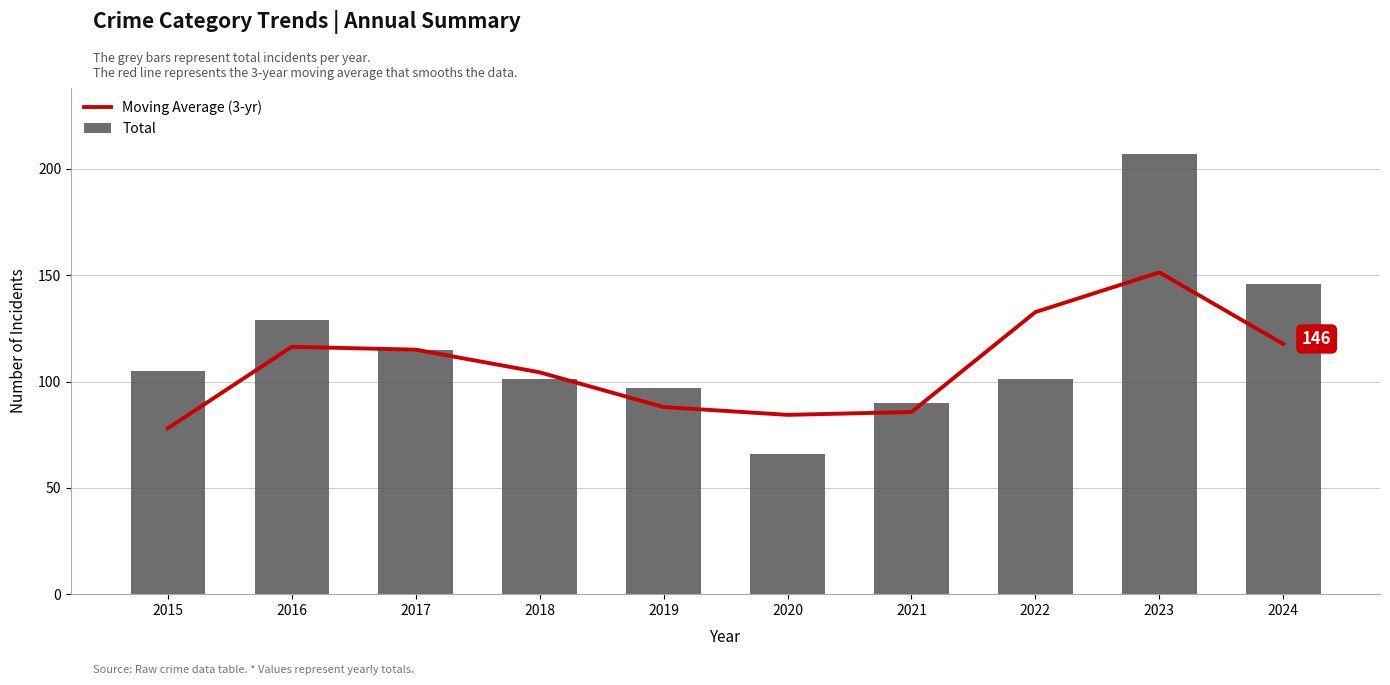

How many data points in Total are above 105?

4